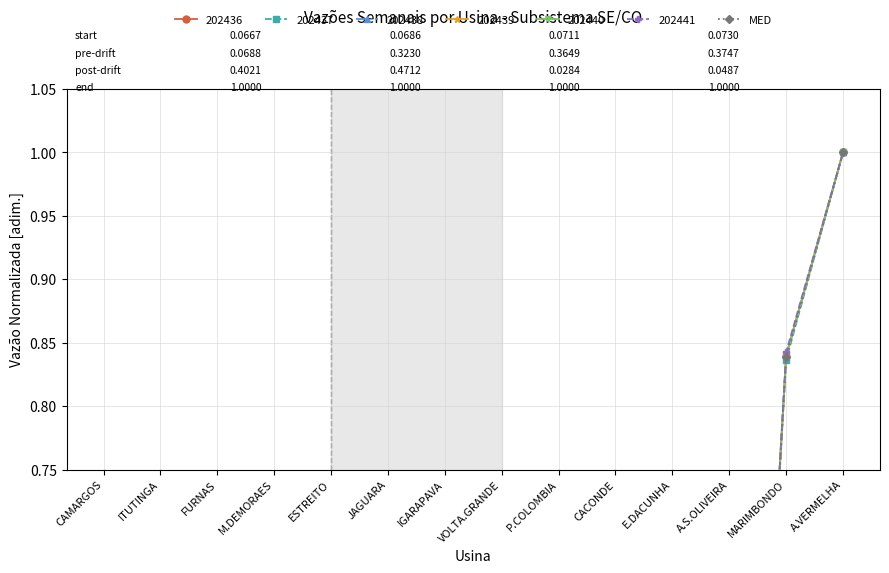

Rank the categories by value from lowest to highest.

CACONDE, E.DACUNHA, A.S.OLIVEIRA, CAMARGOS, ITUTINGA, FURNAS, M.DEMORAES, ESTREITO, JAGUARA, IGARAPAVA, VOLTA.GRANDE, P.COLOMBIA, MARIMBONDO, A.VERMELHA